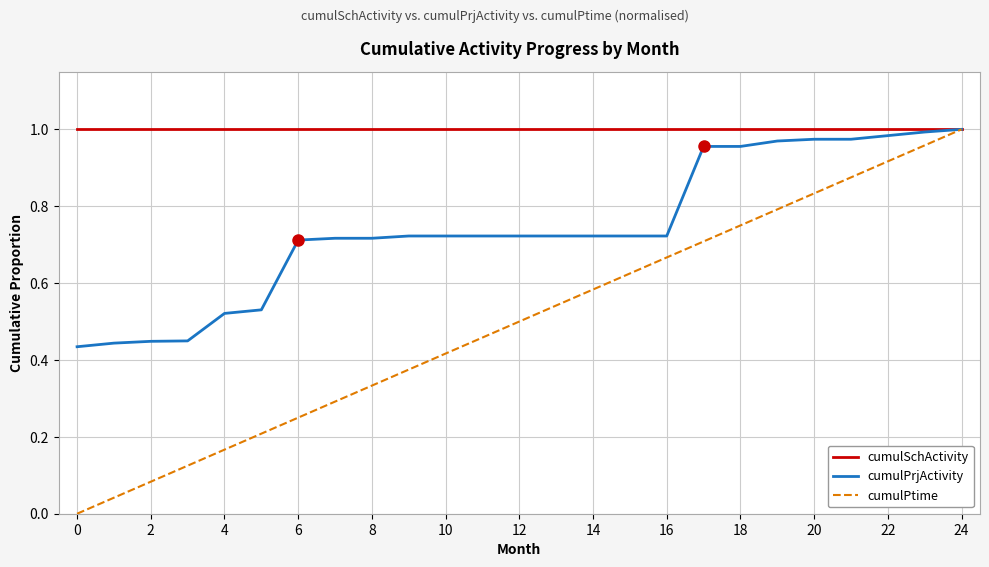

Which series has the widest spread of values?

cumulPtime